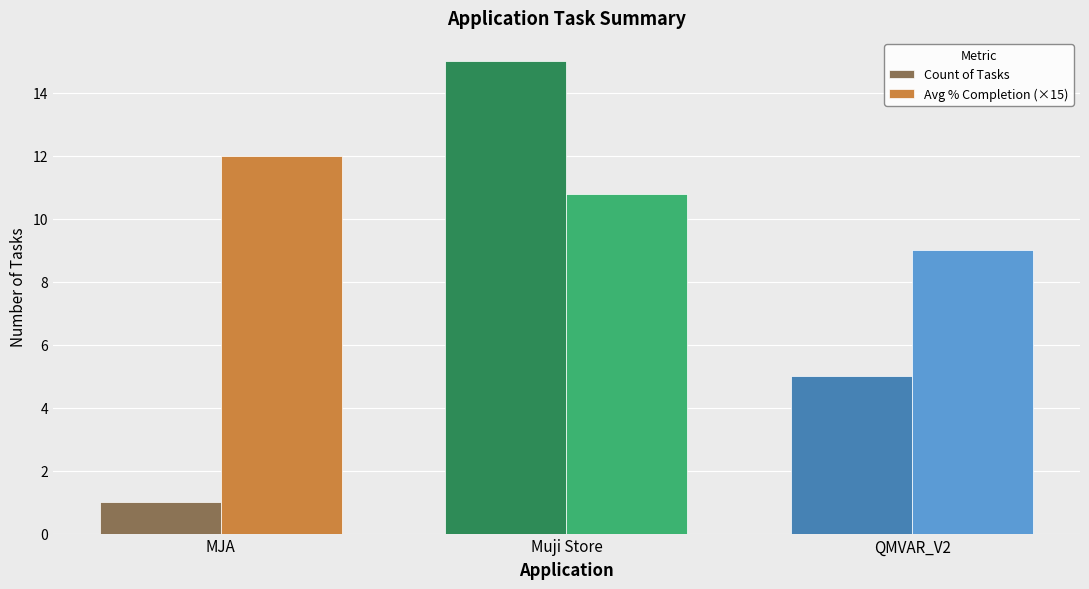

What is the greatest value displayed?

15.0